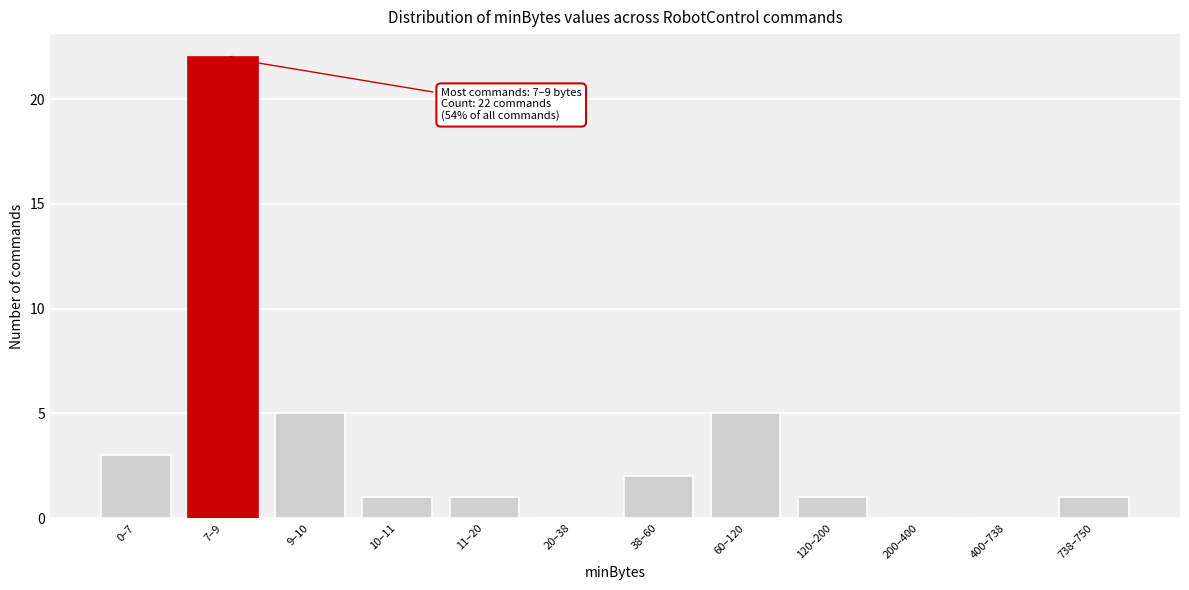

Reading left to right, transcribe all the data shown in this chart.

0–7=3	7–9=22	9–10=5	10–11=1	11–20=1	20–38=0	38–60=2	60–120=5	120–200=1	200–400=0	400–738=0	738–750=1